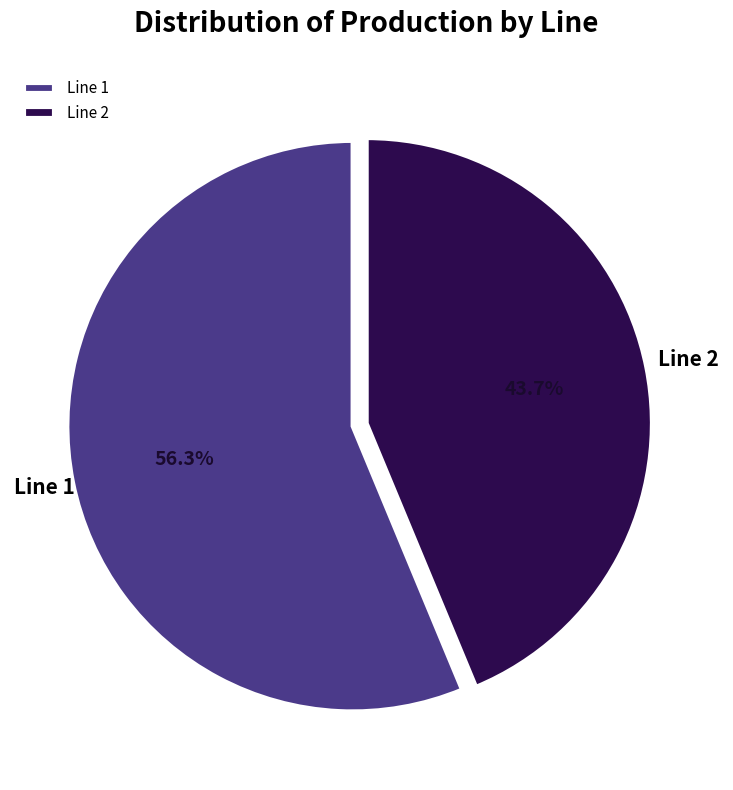

Which category has the smallest portion of the pie?

Line 2